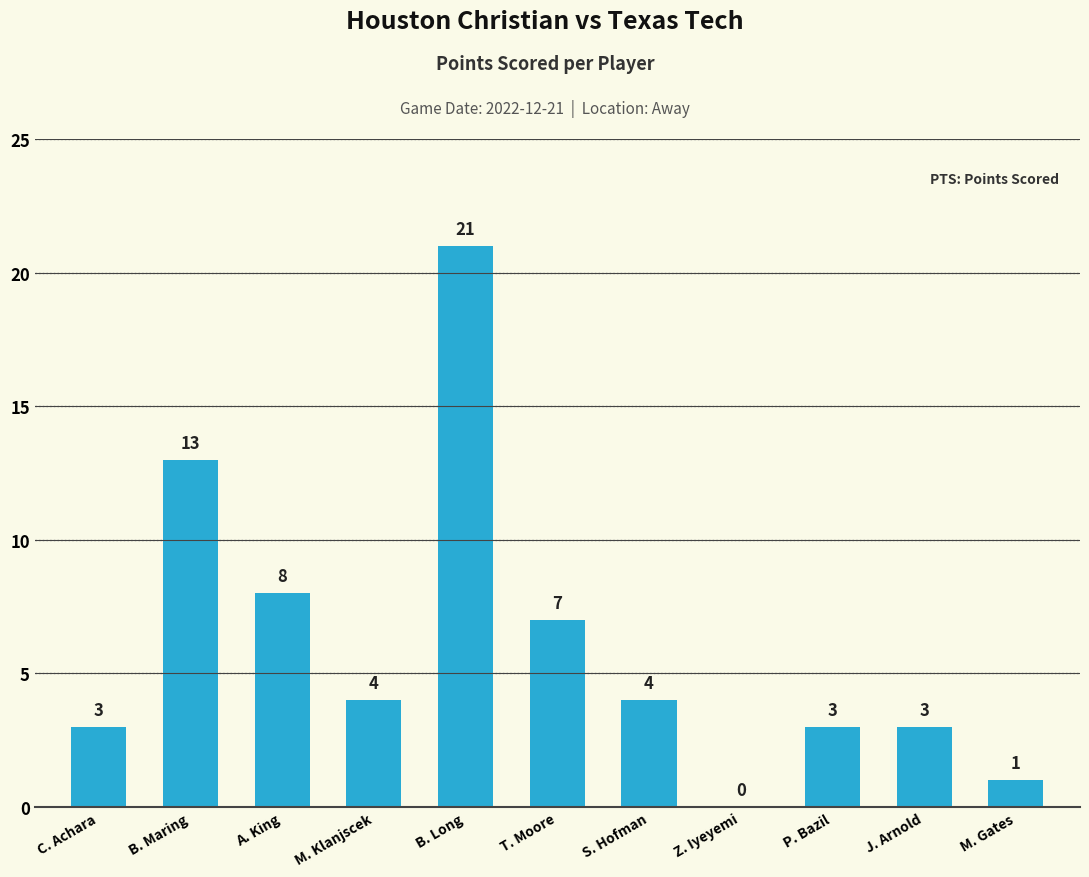

True or false: the data shows 1 at M. Gates.

True